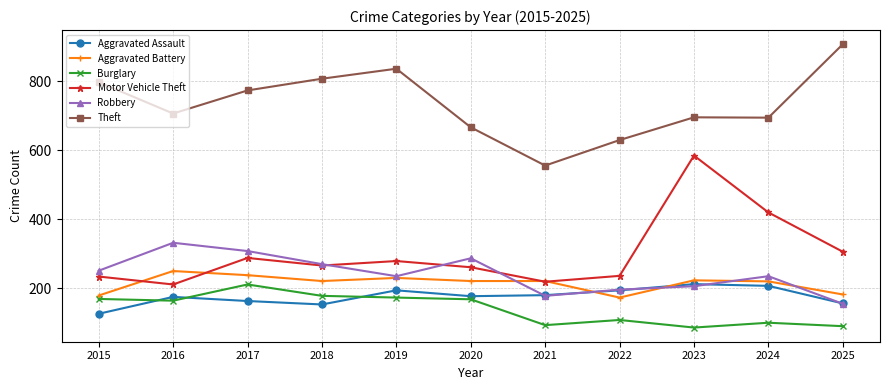

The value of Aggravated Battery at 2023 is 81. True or false?

False